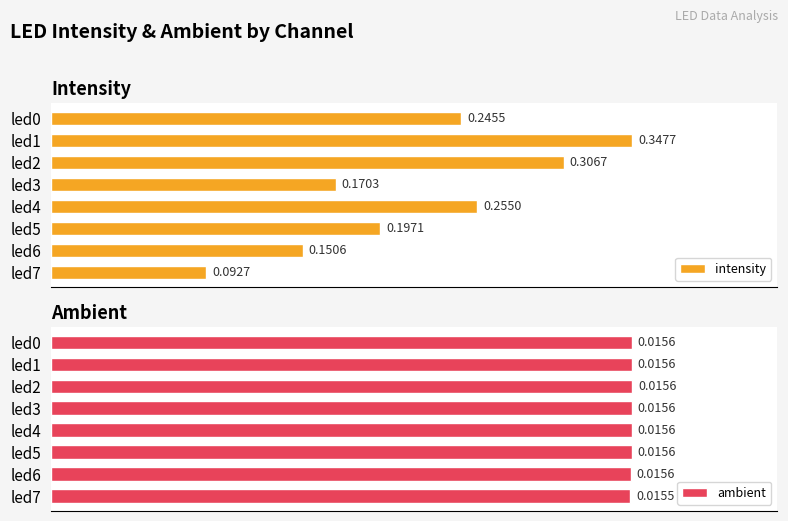

Rank the categories by intensity value from lowest to highest.

led7, led6, led3, led5, led0, led4, led2, led1